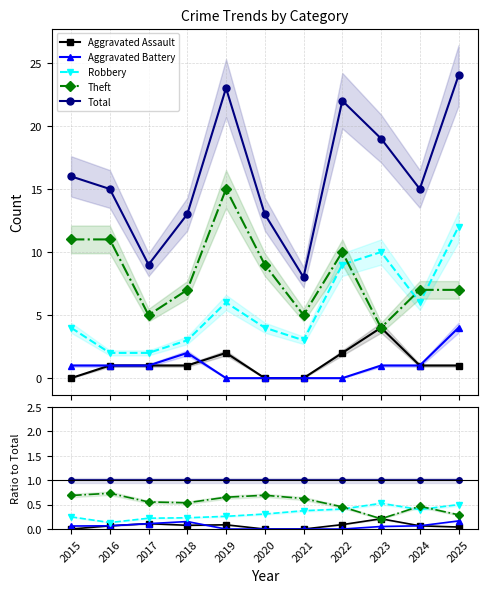

The Aggravated Battery series shows 0.2 at 2017. True or false?

False